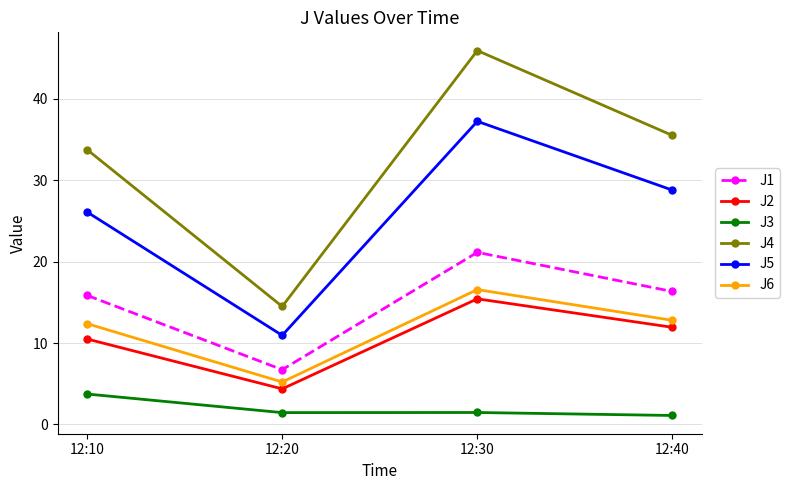

Reading left to right, list all the values displayed in this chart.

J1: 15.9	6.7	21.1	16.3
J2: 10.5	4.4	15.4	11.9
J3: 3.7	1.5	1.5	1.1
J4: 33.8	14.5	45.9	35.5
J5: 26.1	10.9	37.2	28.8
J6: 12.4	5.2	16.6	12.8